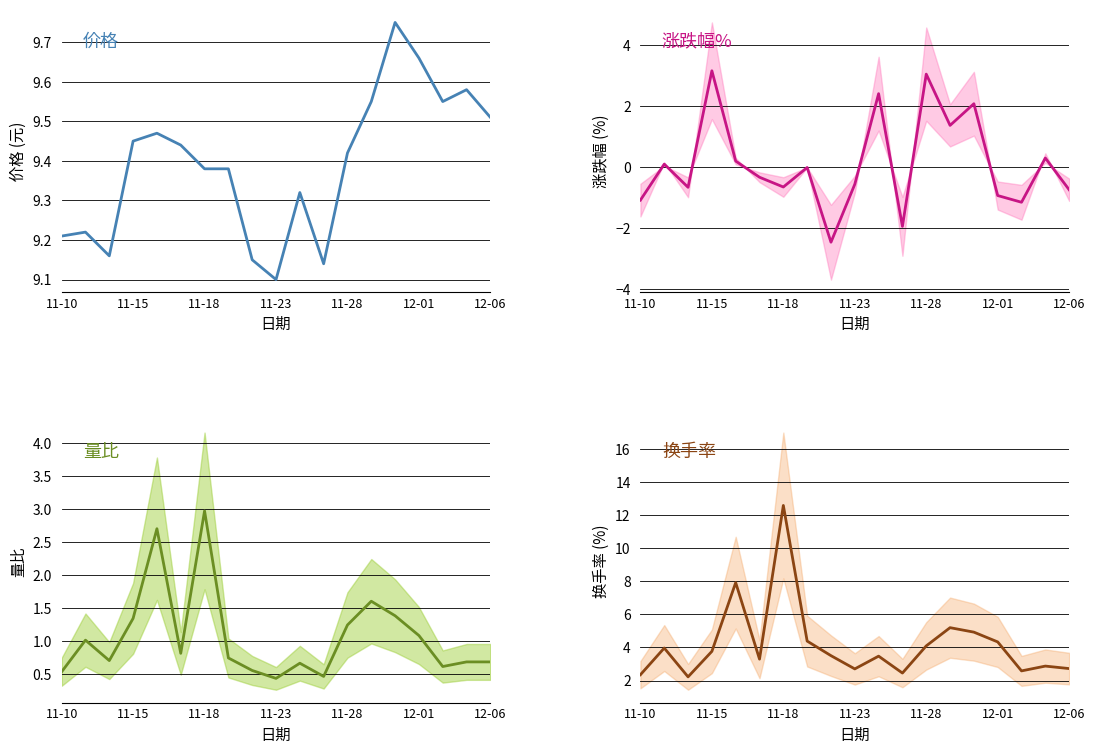

Does the chart have visible grid lines?

Yes